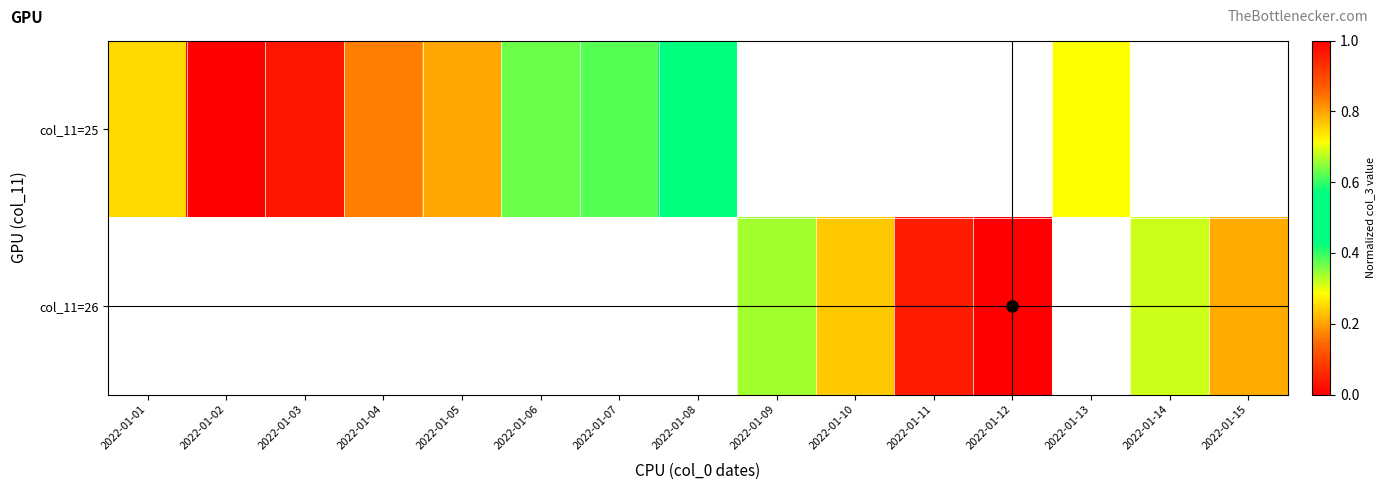

How many distinct data groups are displayed?

2